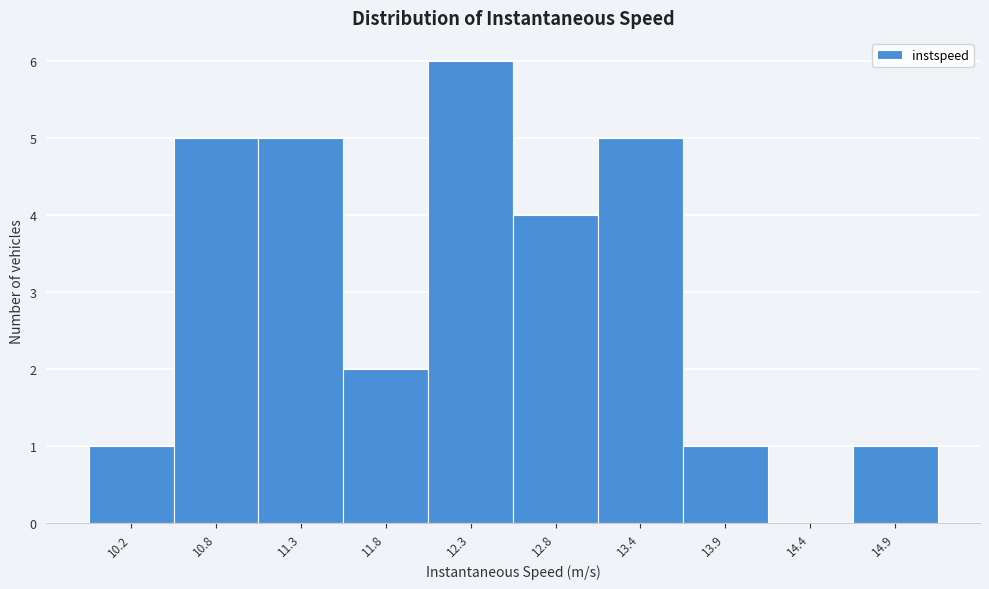

Reading left to right, extract all data points from this chart.

10.2=1	10.8=5	11.3=5	11.8=2	12.3=6	12.8=4	13.4=5	13.9=1	14.4=0	14.9=1